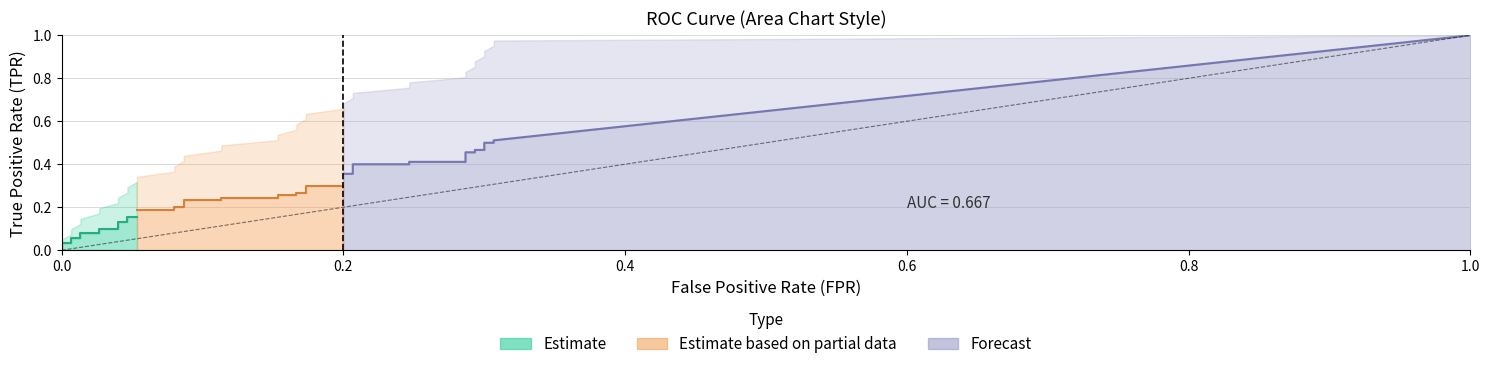

True or false: fpr and tpr cross at least once.

False